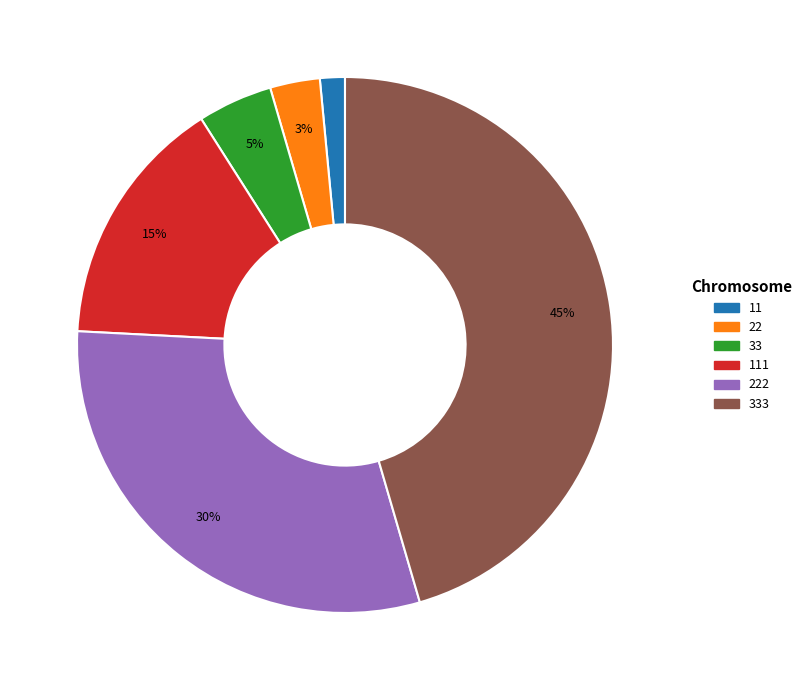

Does any single category account for the majority?

No